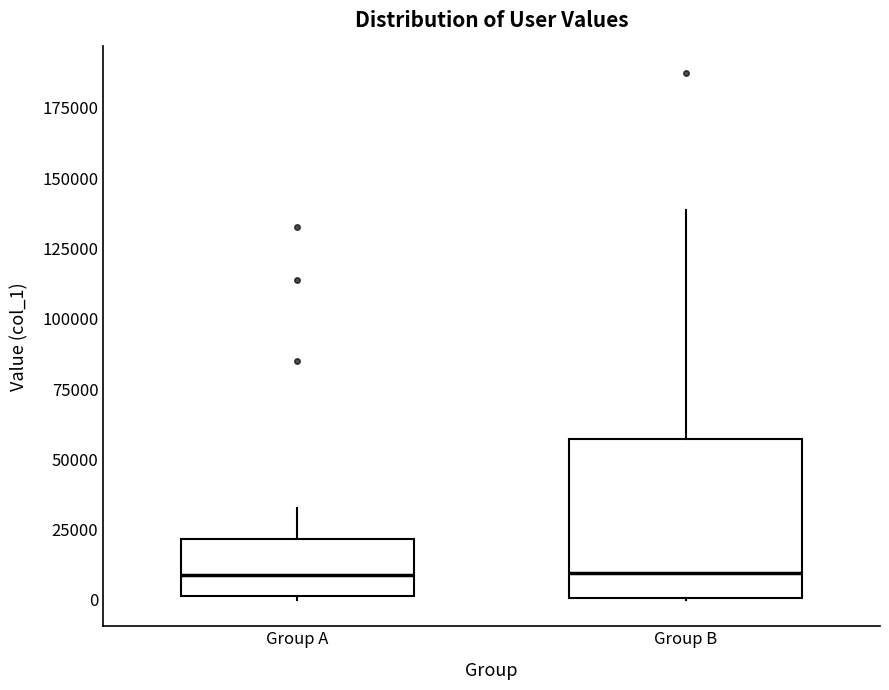

Which box is the tallest, from its lower edge to its upper edge?

Group B